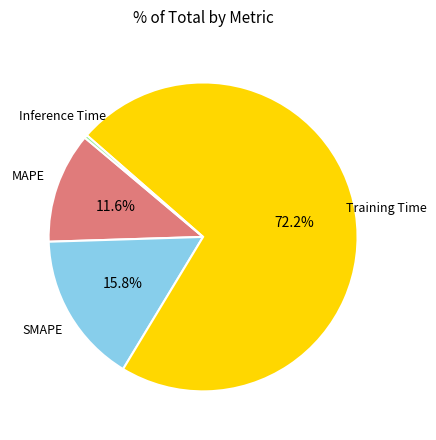

Combined, do Training Time and SMAPE account for over 50%?

Yes